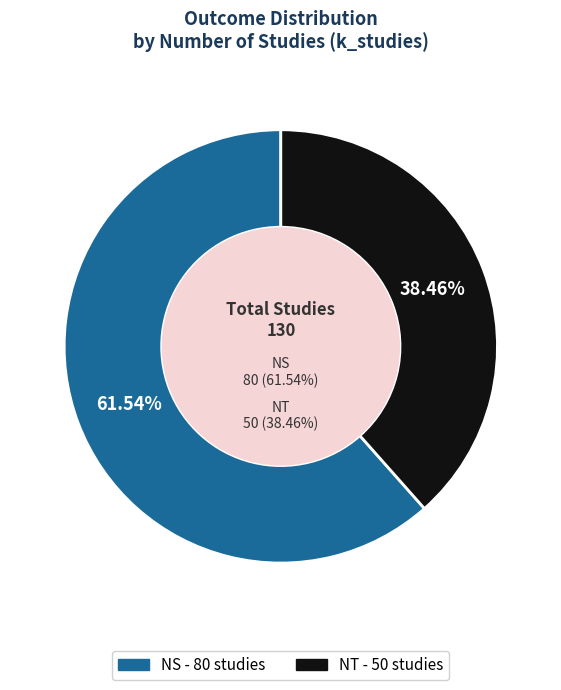

True or false: NT accounts for 38% of the total.

True